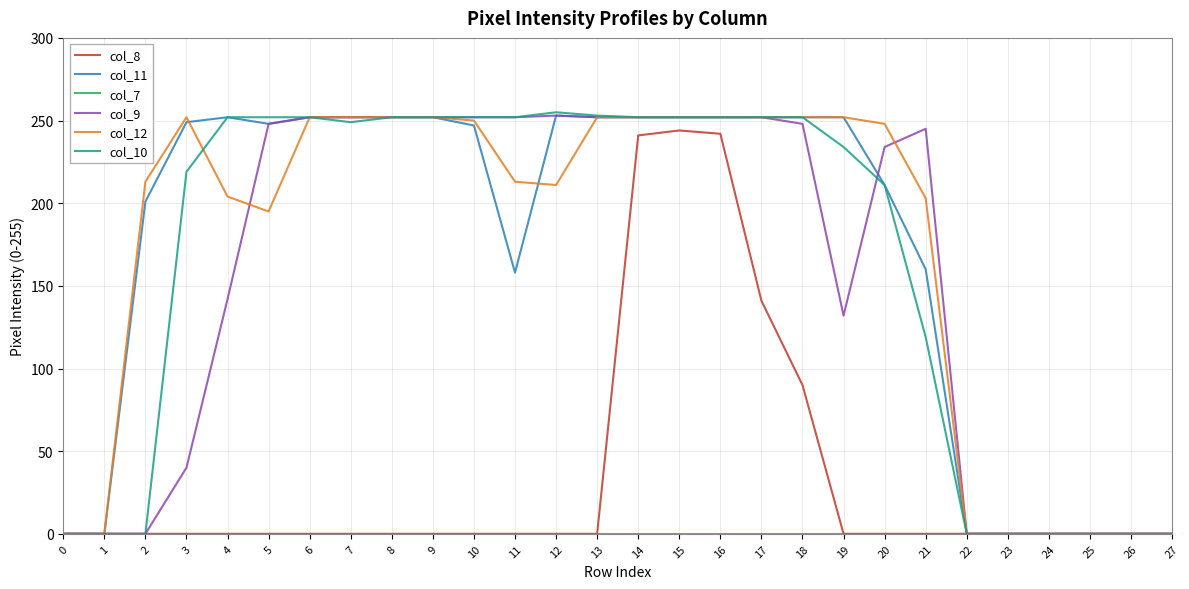

Is it true that col_8 equals -94 at 25?

False